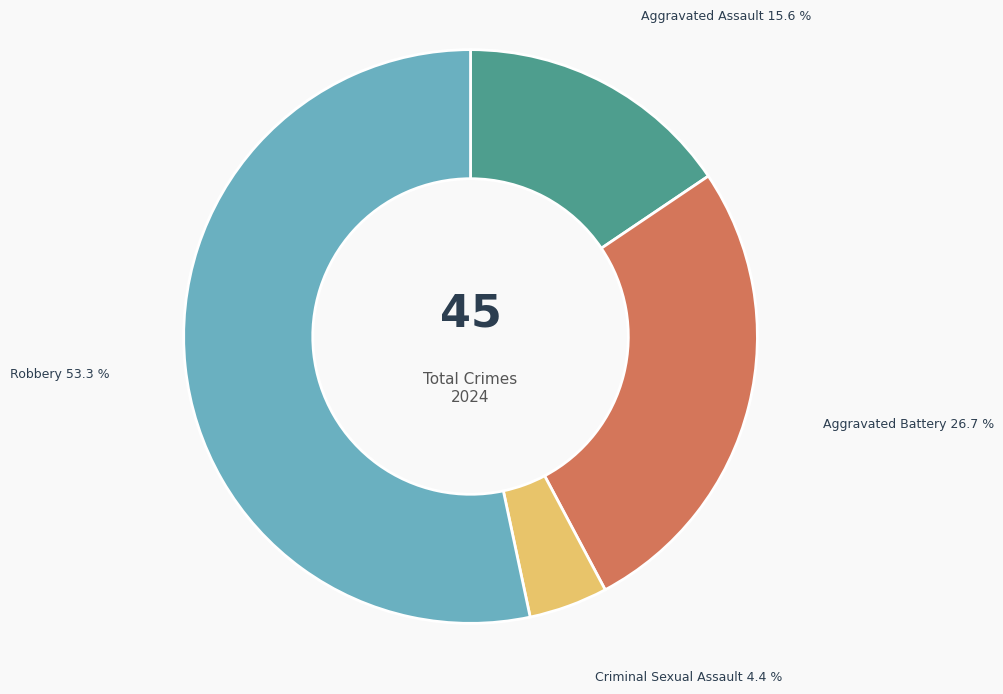

Rank the categories by value from highest to lowest.

Robbery, Aggravated Battery, Aggravated Assault, Criminal Sexual Assault